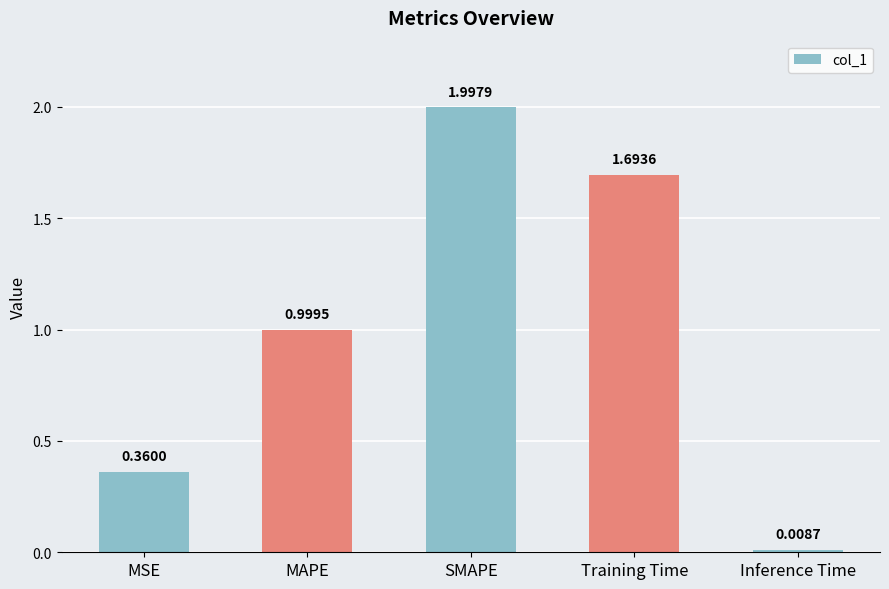

What is the difference between the values at SMAPE and MAPE?

1.0